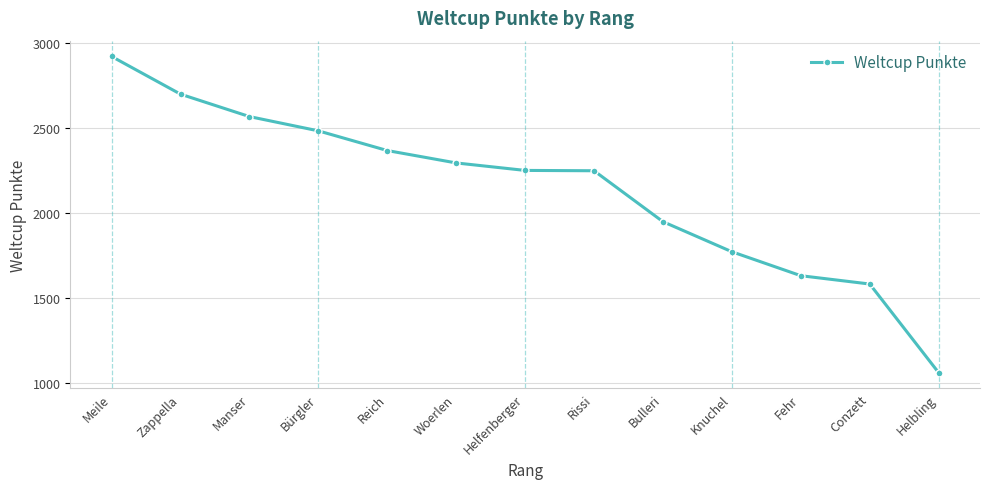

At which category does the chart reach its minimum across all series?

Helbling